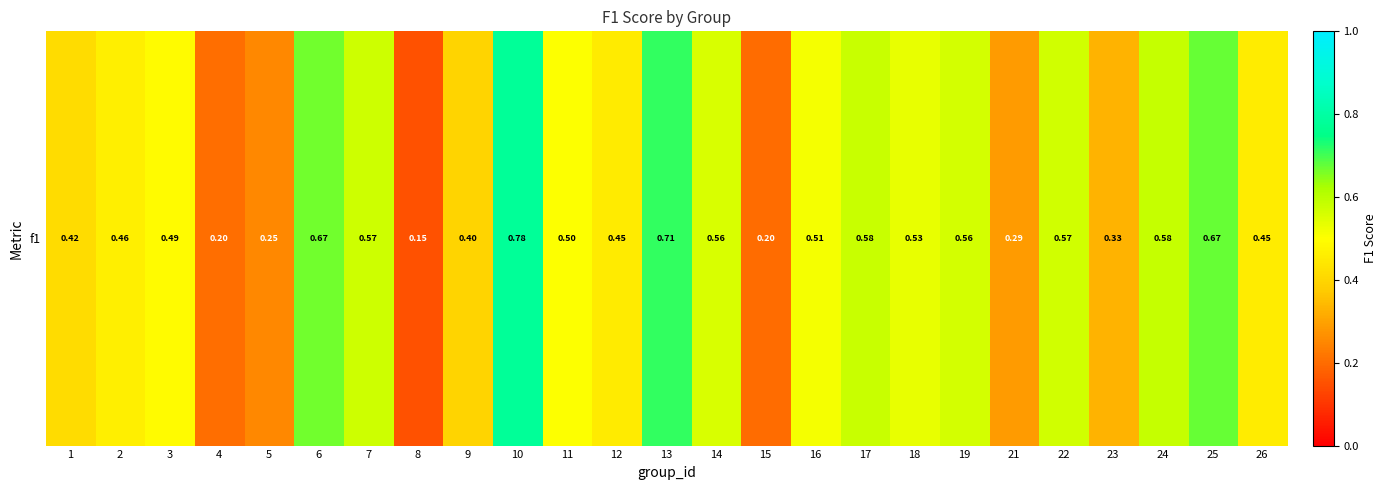

The value at 11 is 0.2. True or false?

False